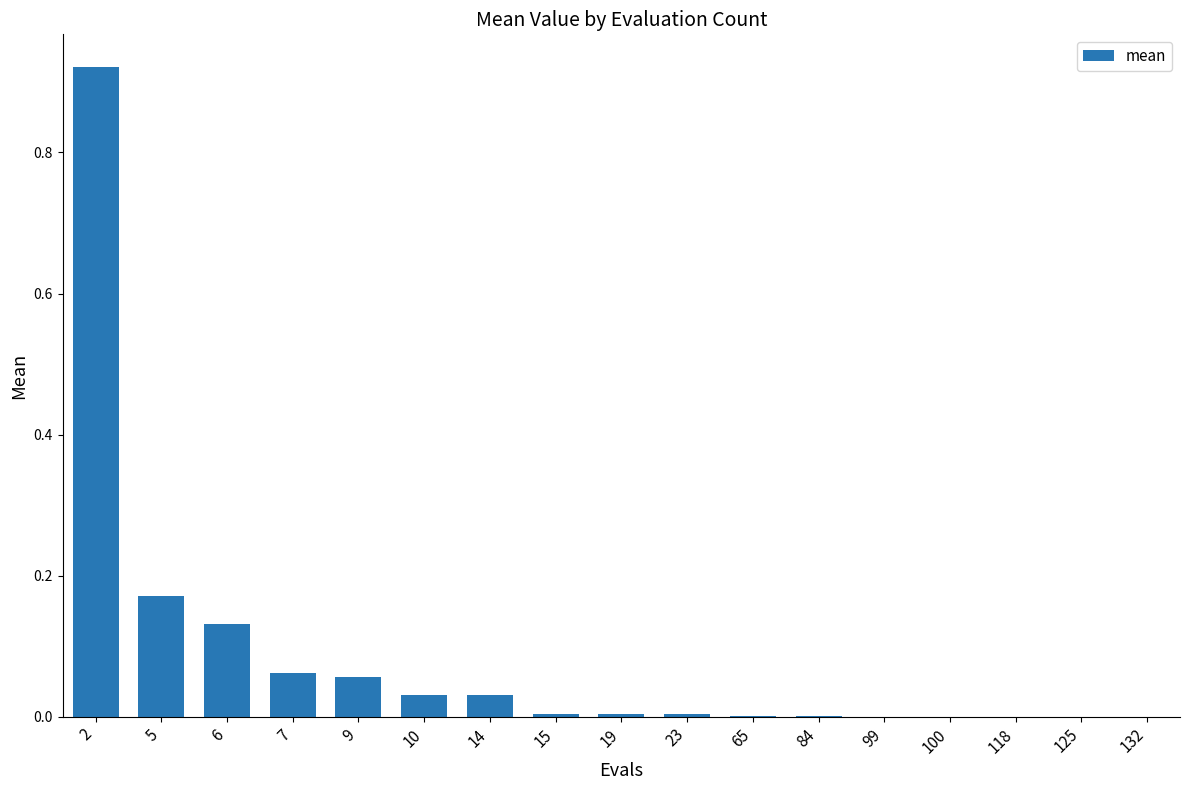

Is it true that the value at 100 is 0.0?

True